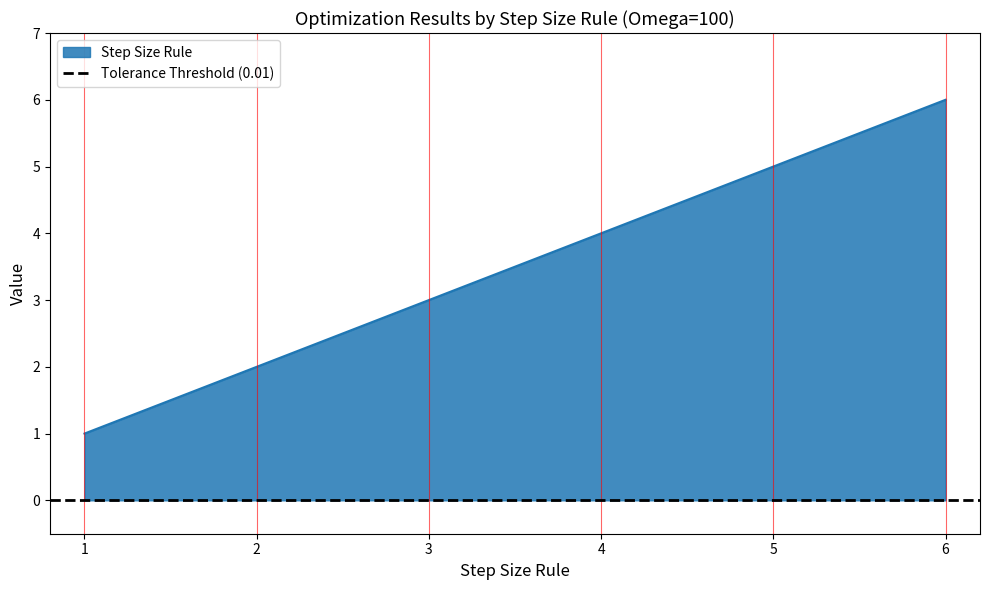

True or false: Step Size Rule has a value of 9 at 5.

False